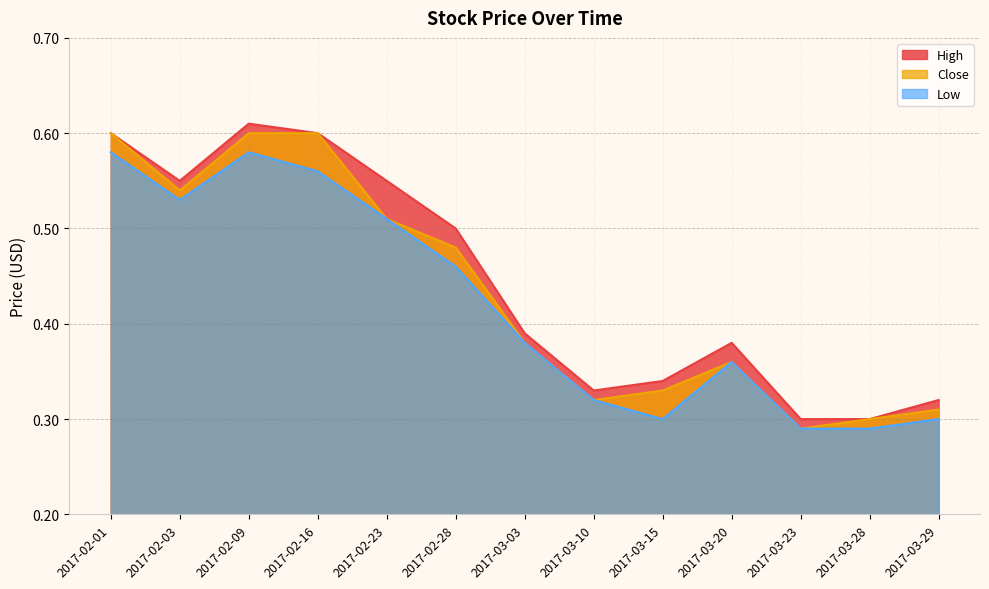

At which category is the sum across all series the highest?

2017-02-09